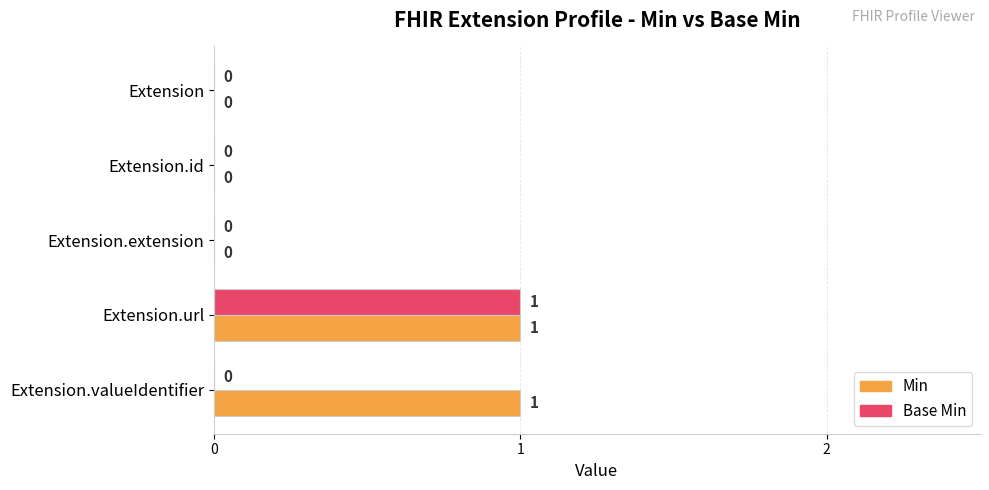

At which category is the sum across all series the highest?

Extension.url